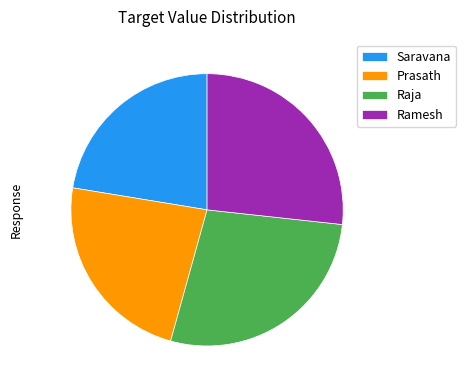

What is the smallest slice in the pie chart?

Saravana